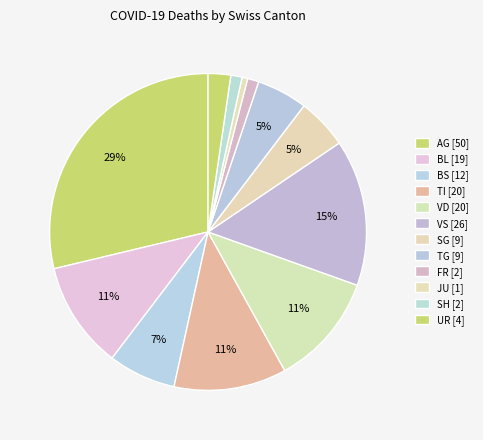

Count the number of slices in the pie.

12